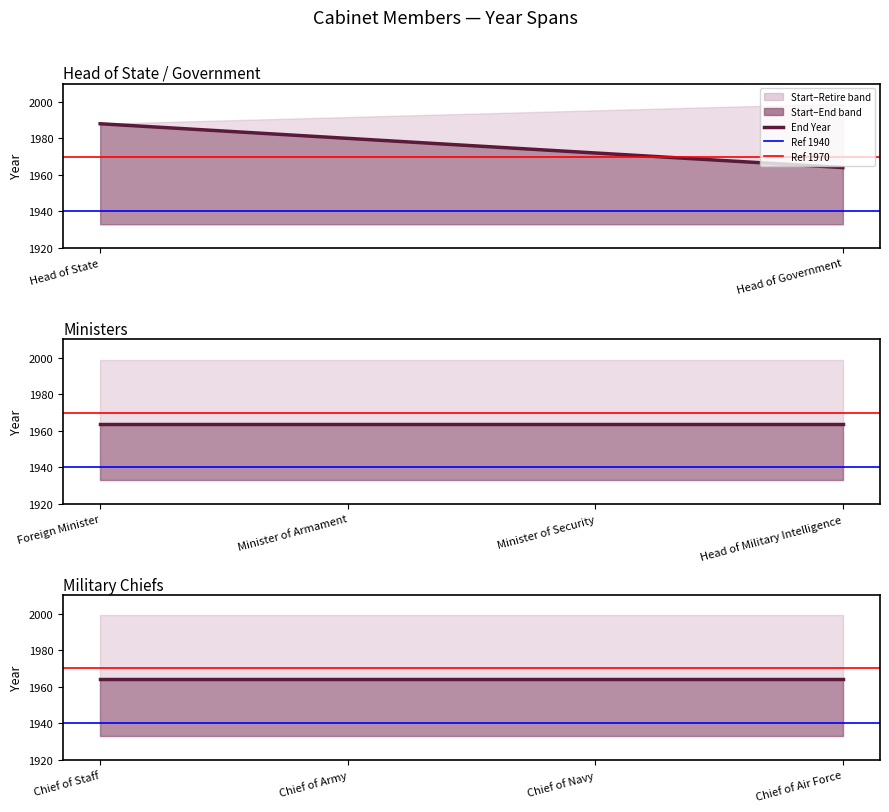

Which series has the largest total across all categories?

Retirement Year